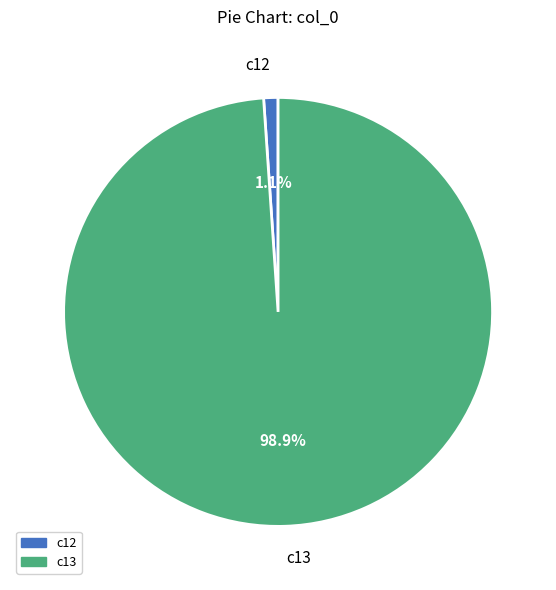

What is the majority slice?

c13